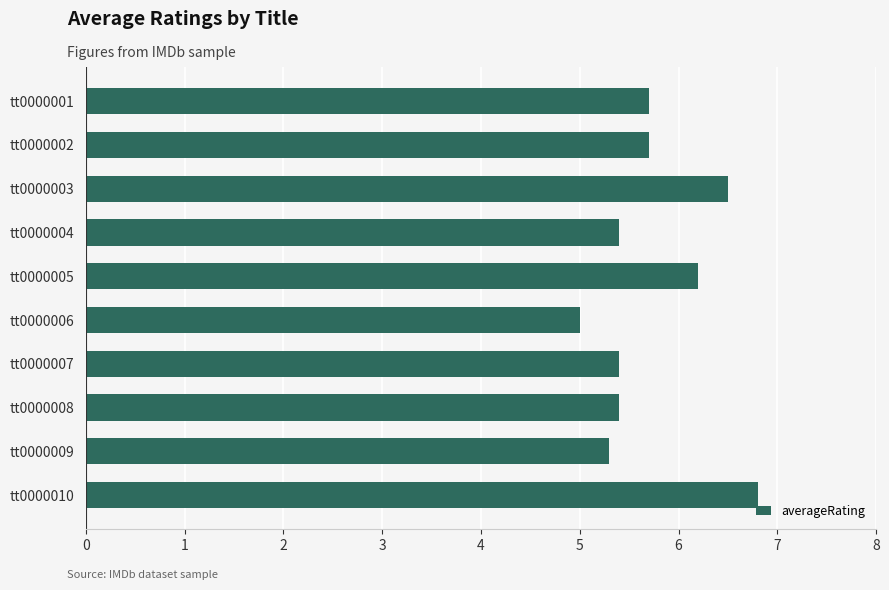

What is the maximum value shown in the chart?

6.8